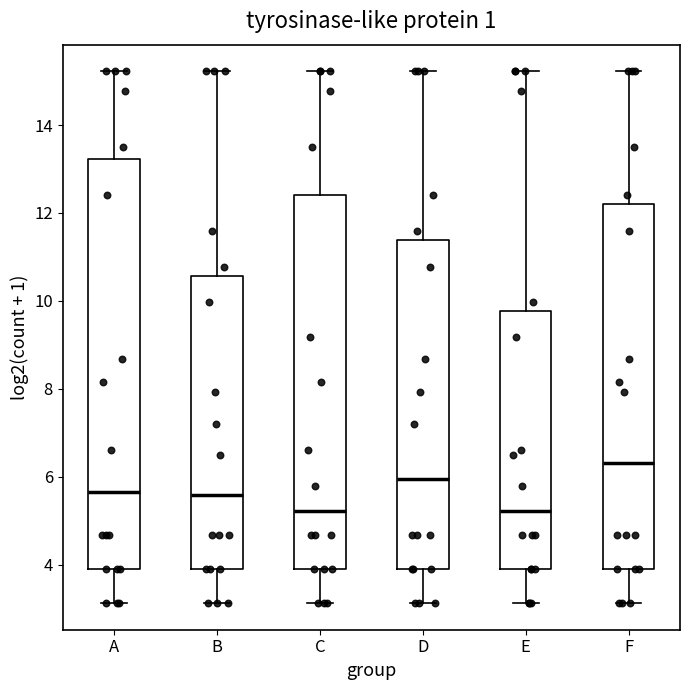

Comparing the boxes themselves (not the whiskers), which one is the tallest?

A